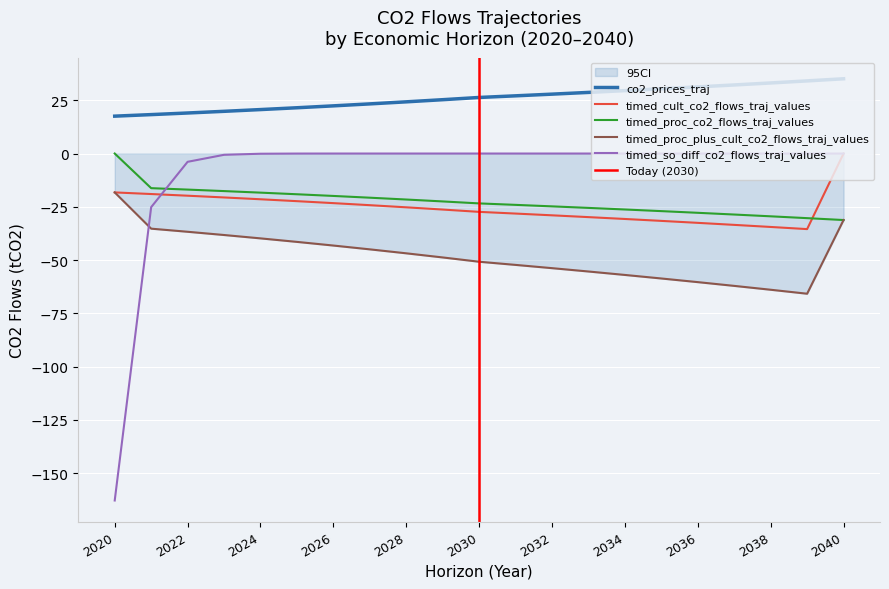

The value of timed_cult_co2_flows_traj_values at 2027 is -24.2. True or false?

True